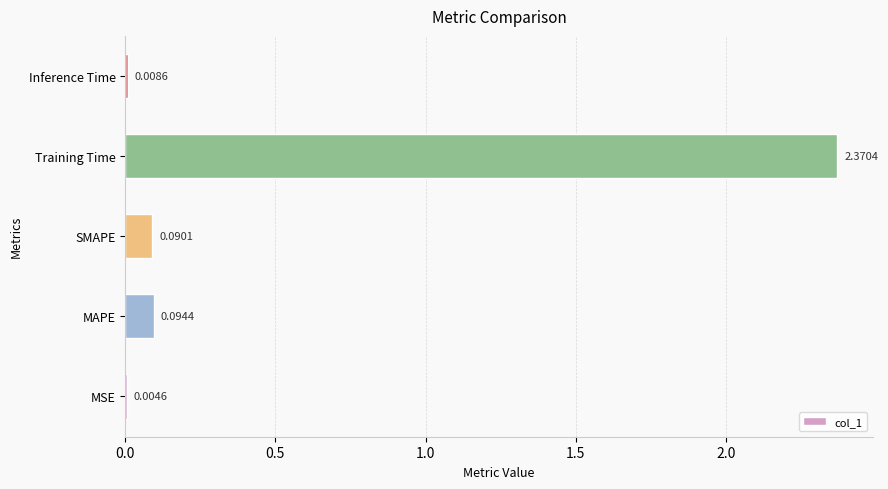

Between MSE and Training Time, which is larger?

Training Time